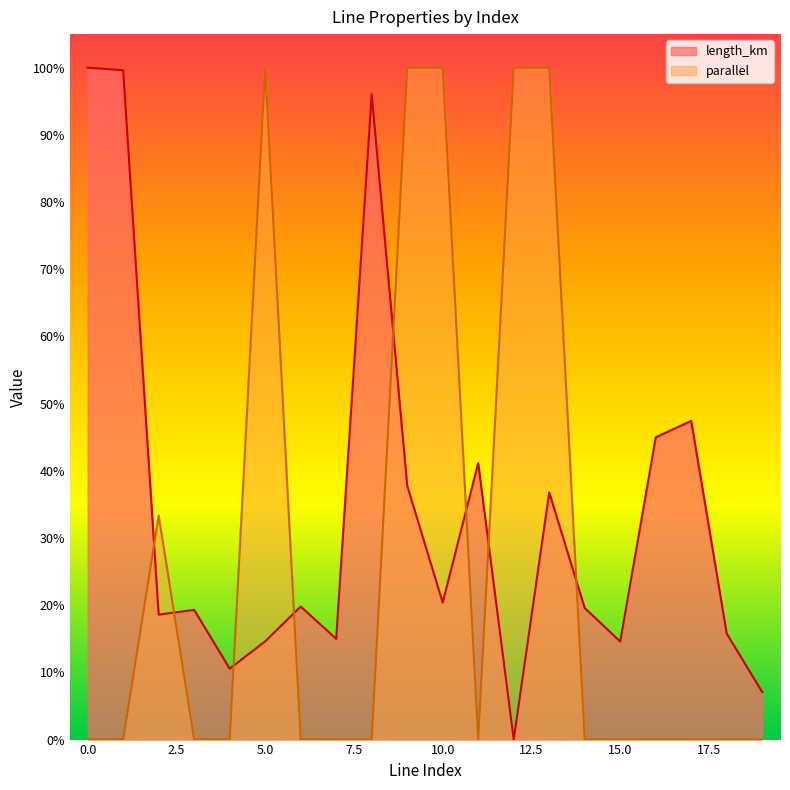

What is the difference between the maximum and minimum values in the length_km series?

1.0